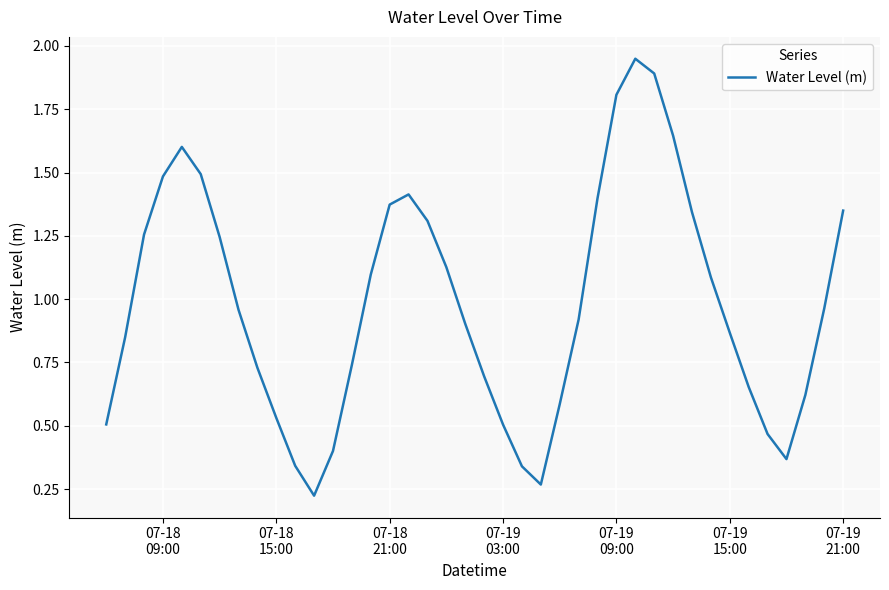

What is the difference between the maximum and minimum values?

1.7